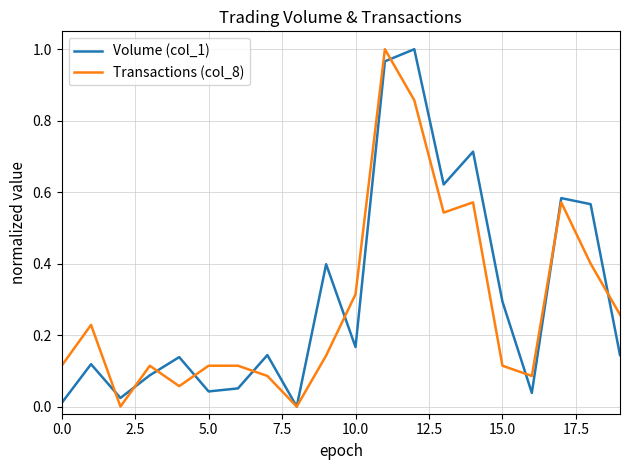

Does the chart display data point markers on the line(s)?

No